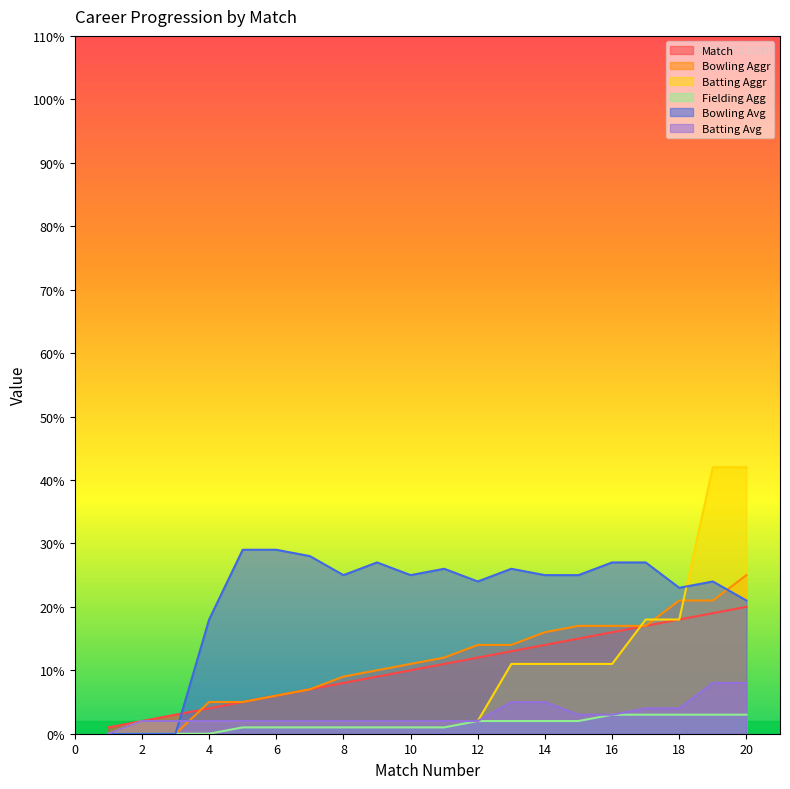

Is it true that Bowling Avg equals 11 at 20?

False